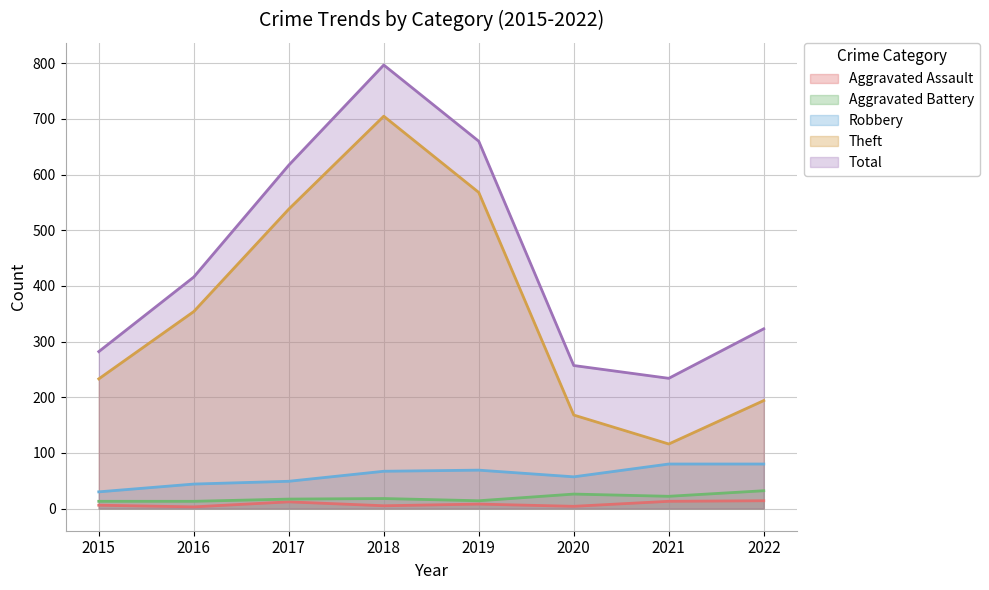

Which has a higher value, 2022 or 2016?

2022